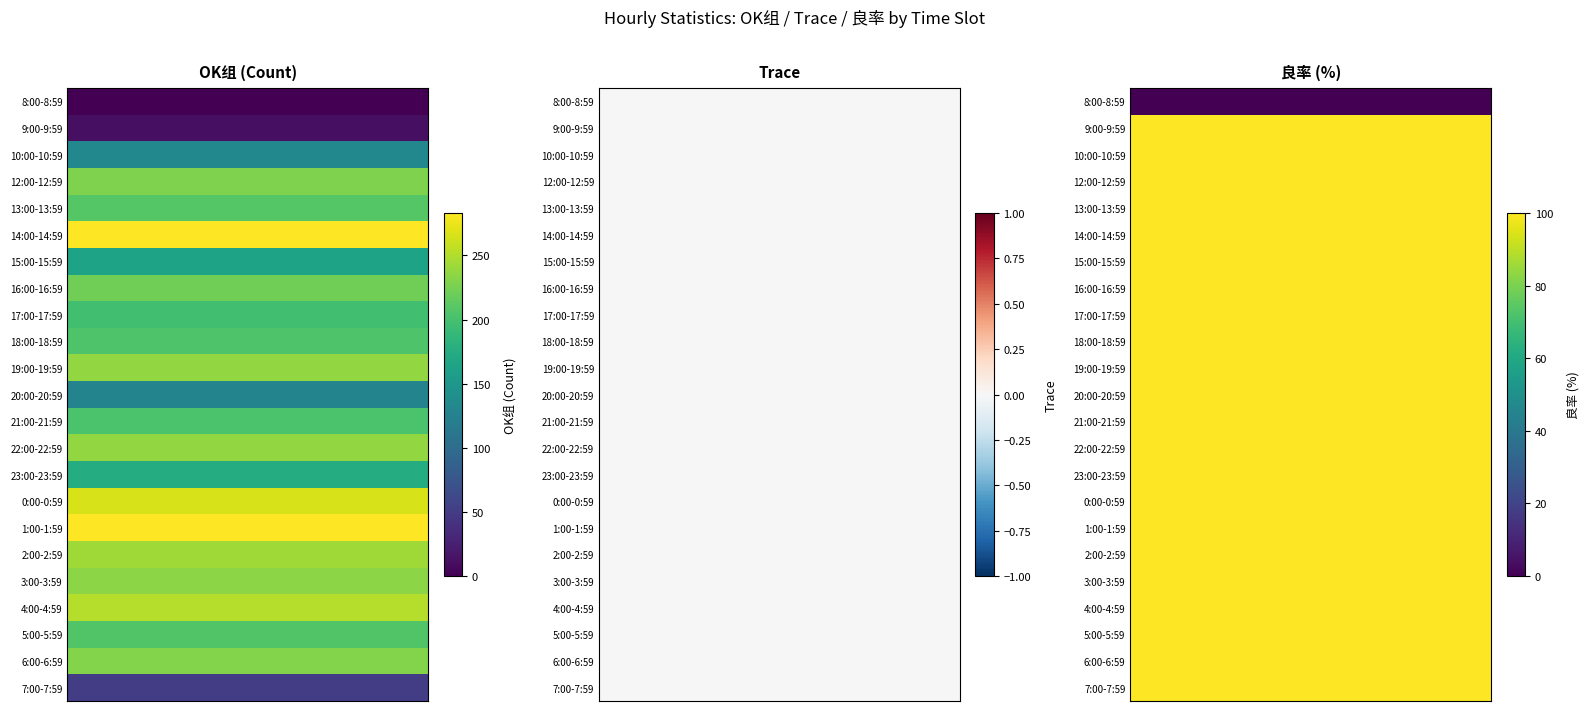

List the series in order of their peak value, lowest first.

8:00-8:59, 9:00-9:59, 7:00-7:59, 20:00-20:59, 10:00-10:59, 15:00-15:59, 23:00-23:59, 17:00-17:59, 21:00-21:59, 18:00-18:59, 5:00-5:59, 13:00-13:59, 16:00-16:59, 12:00-12:59, 6:00-6:59, 3:00-3:59, 19:00-19:59, 22:00-22:59, 2:00-2:59, 4:00-4:59, 0:00-0:59, 14:00-14:59, 1:00-1:59